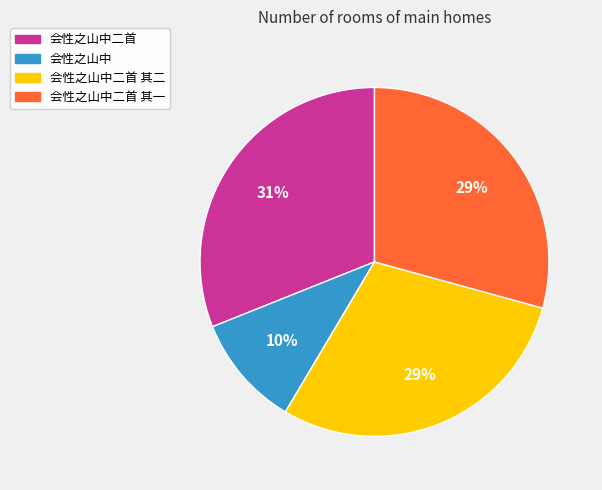

Which slice is the largest?

会性之山中二首